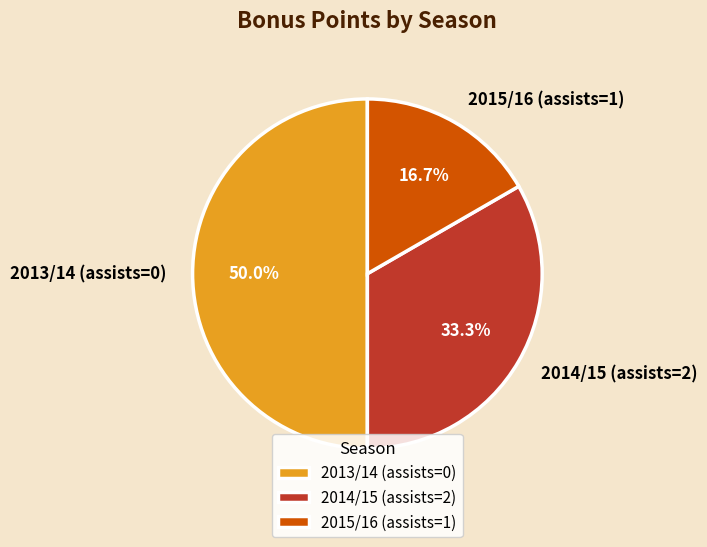

Does 2014/15 (assists=2) account for over 50% of the chart?

No